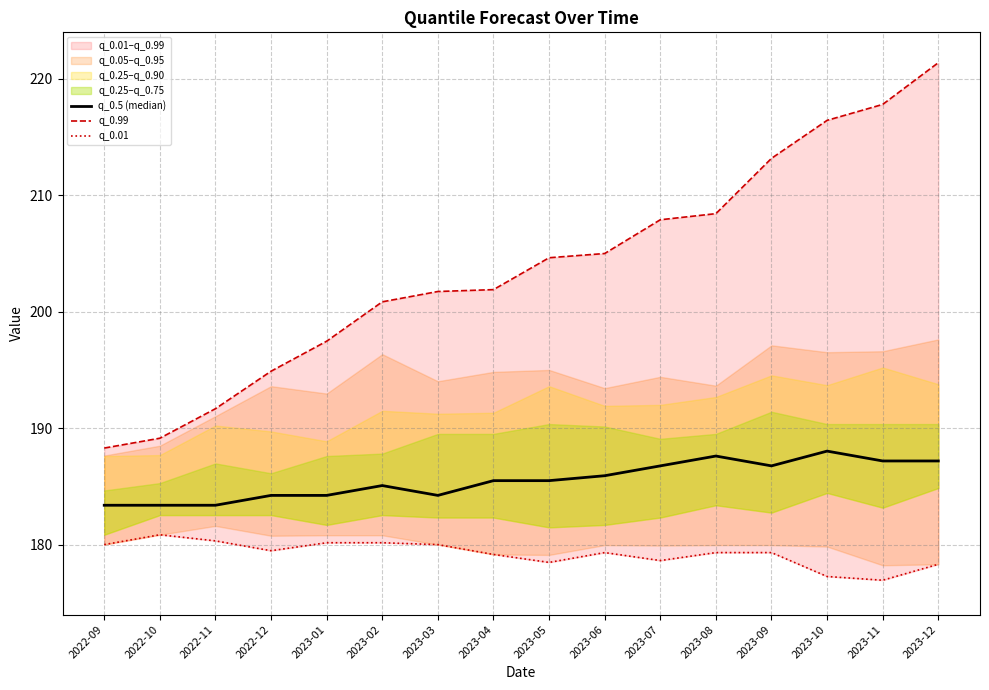

What position from the left is 2023-03?

7